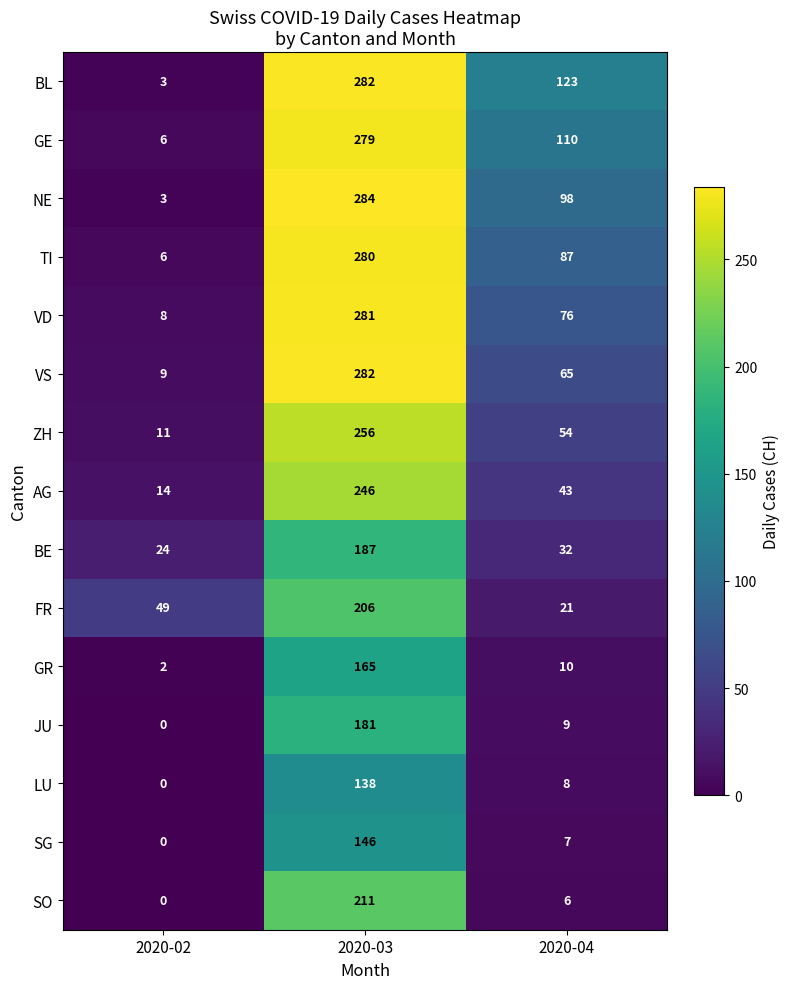

Is it true that ZH equals 72 at 2020-04?

False